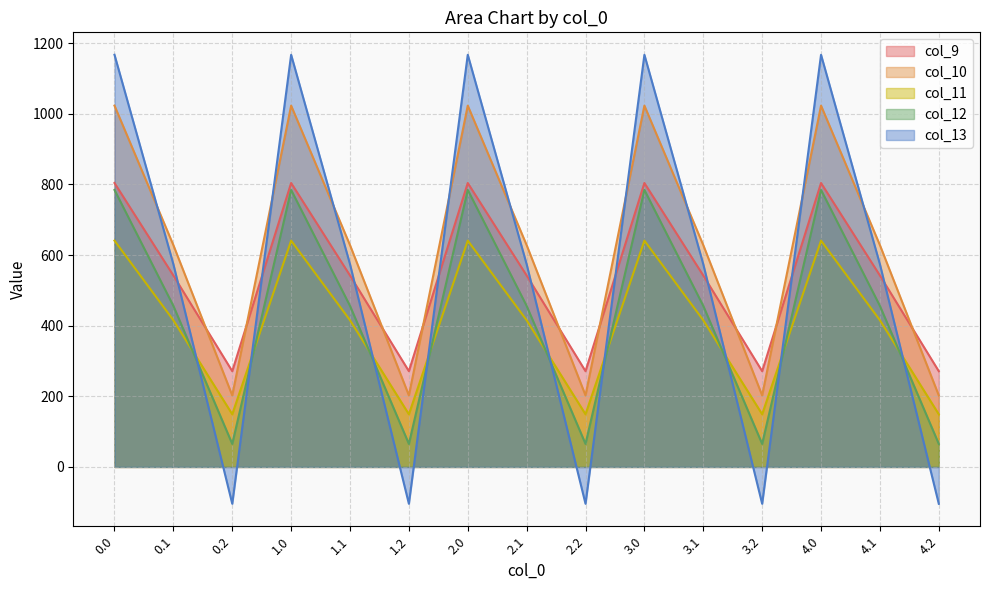

How many categories are shown in the chart?

15